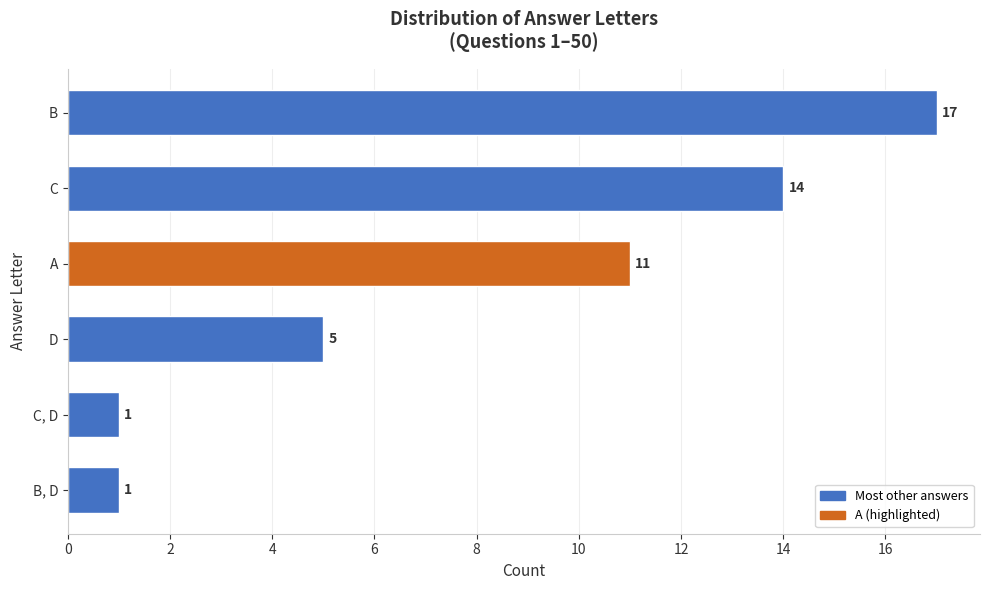

What is the maximum value shown in the chart?

17